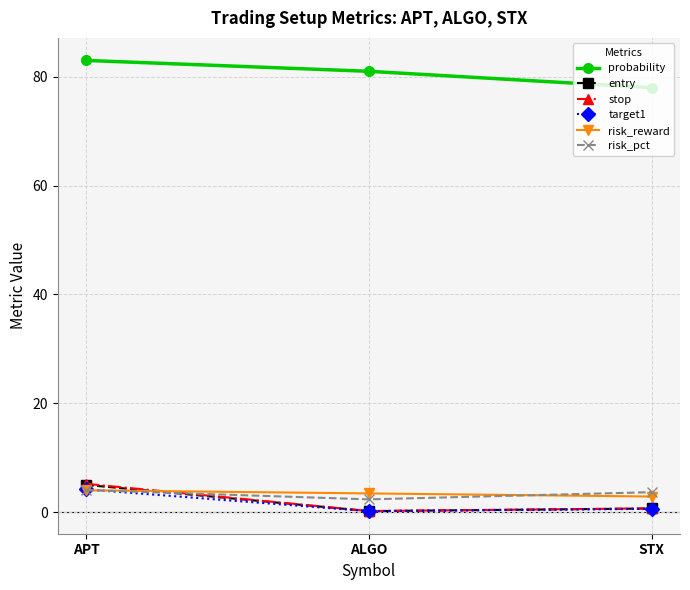

What is the label of the 3rd point from the left?

STX